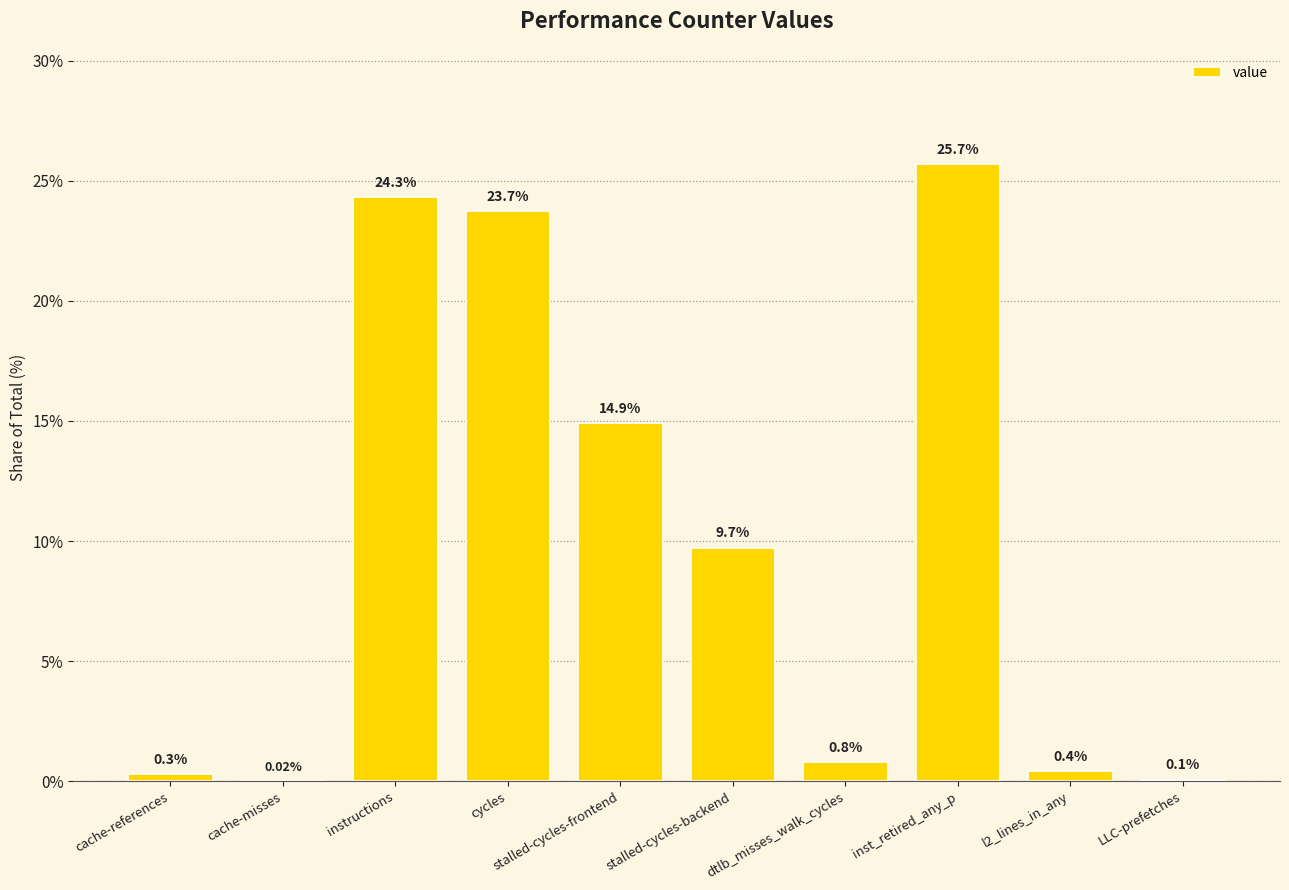

Which label corresponds to the largest value in the chart?

inst_retired_any_p